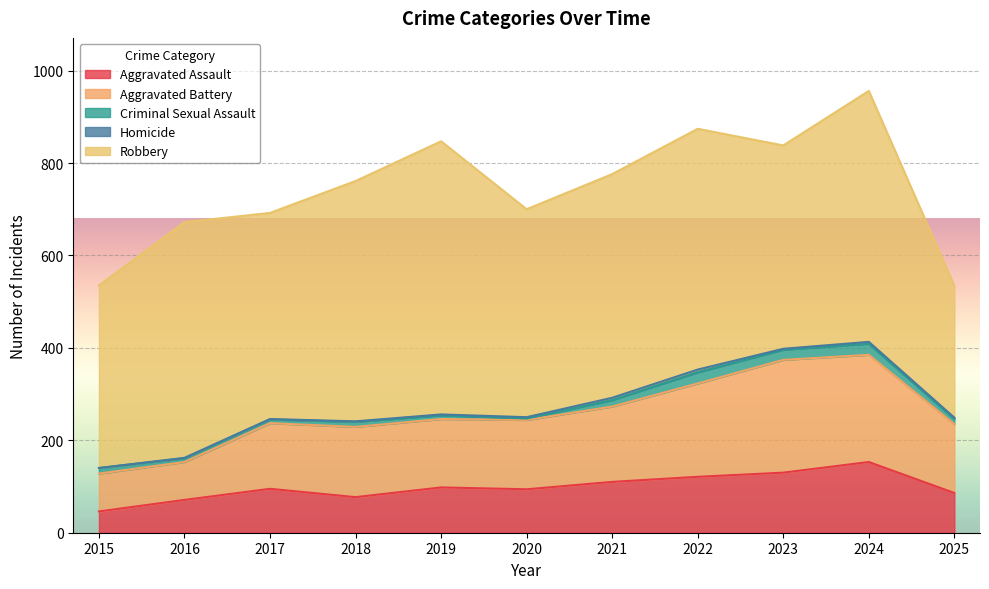

True or false: Criminal Sexual Assault and Aggravated Battery cross at least once.

False